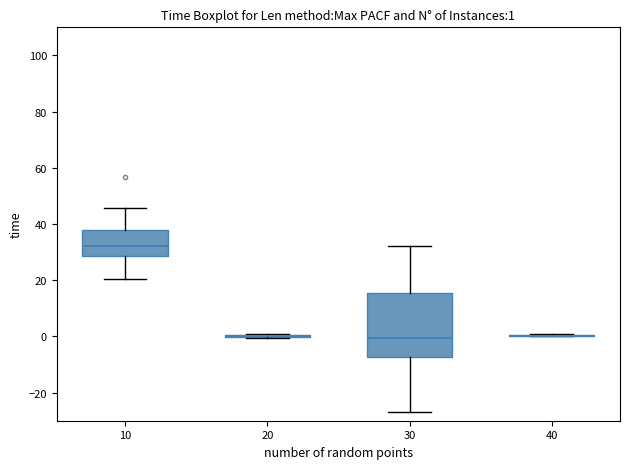

Comparing the boxes themselves (not the whiskers), which one is the tallest?

30